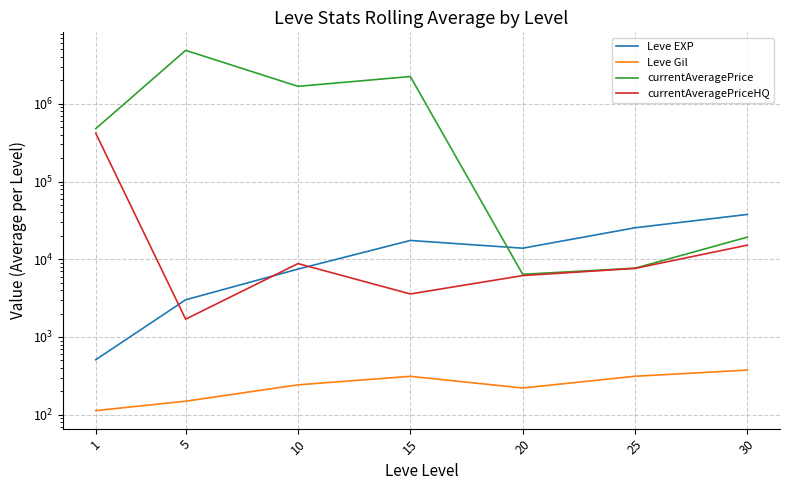

What is the value of the currentAveragePriceHQ point at the 7th from the left?

15187.5